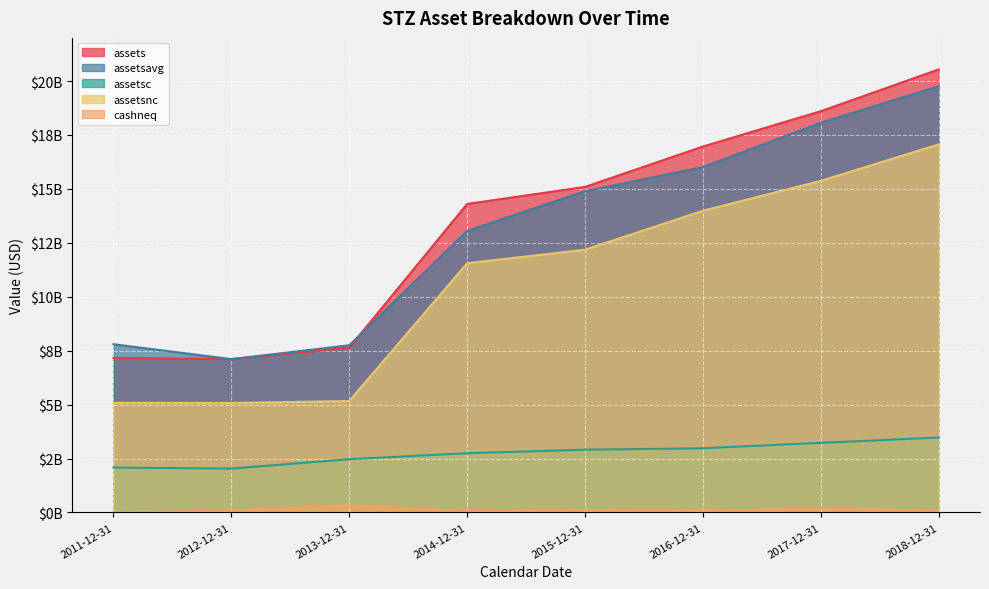

How many values in the assets series exceed 15093000000?

3